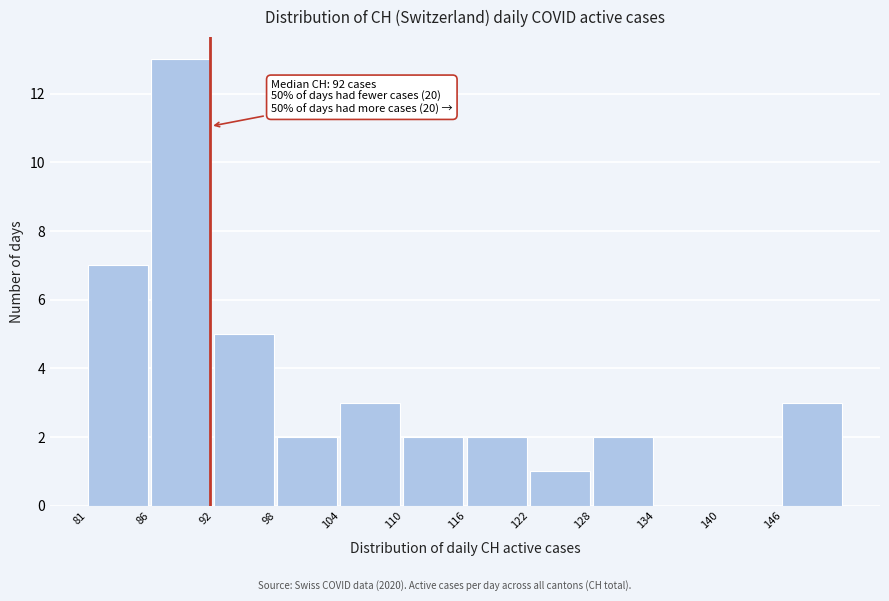

Reading left to right, list all the values displayed in this chart.

81=7	86=13	92=5	98=2	104=3	110=2	116=2	122=1	128=2	134=0	140=0	146=3